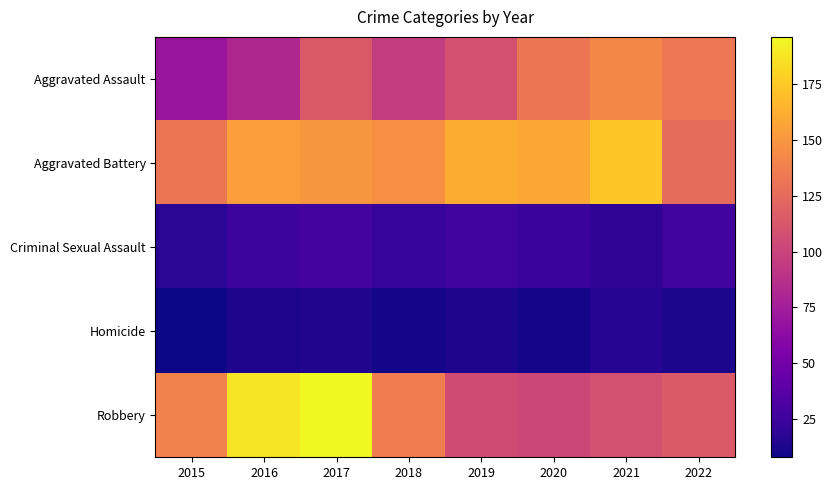

Reading right to left, what are all the values shown in this chart?

Aggravated Assault: 2022=133	2021=142	2020=132	2019=109	2018=95	2017=114	2016=82	2015=70
Aggravated Battery: 2022=126	2021=174	2020=158	2019=162	2018=146	2017=150	2016=154	2015=132
Criminal Sexual Assault: 2022=27	2021=19	2020=24	2019=27	2018=22	2017=29	2016=25	2015=18
Homicide: 2022=12	2021=16	2020=10	2019=13	2018=10	2017=14	2016=13	2015=8
Robbery: 2022=115	2021=108	2020=102	2019=105	2018=136	2017=196	2016=187	2015=139